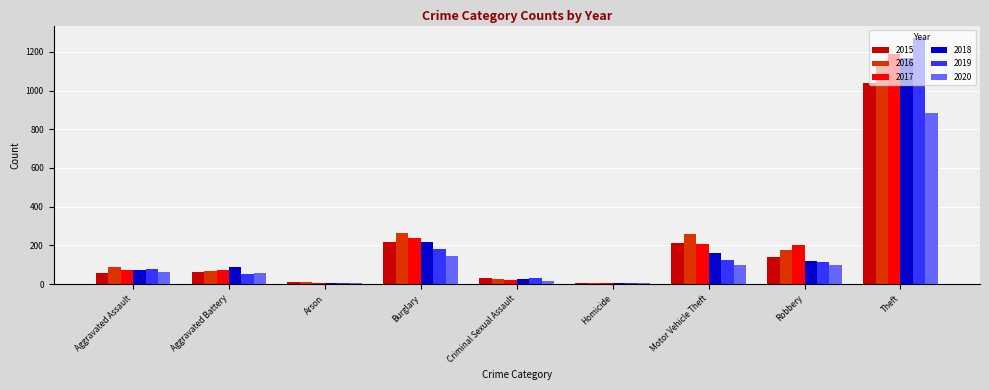

Are the bars grouped side by side (vs. stacked)?

Yes